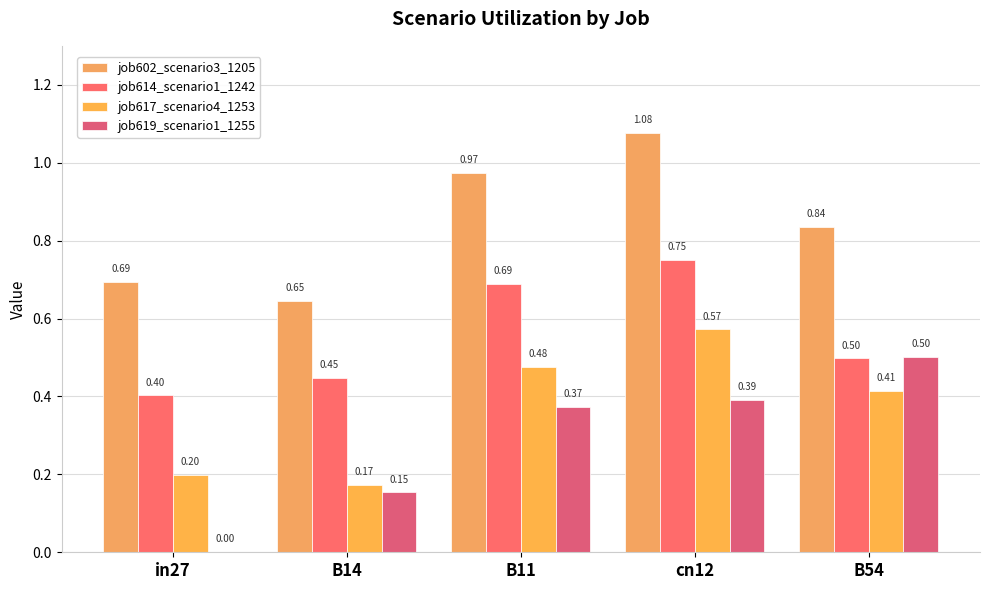

What is the sum of the job619_scenario1_1255 values at in27 and cn12?

0.4